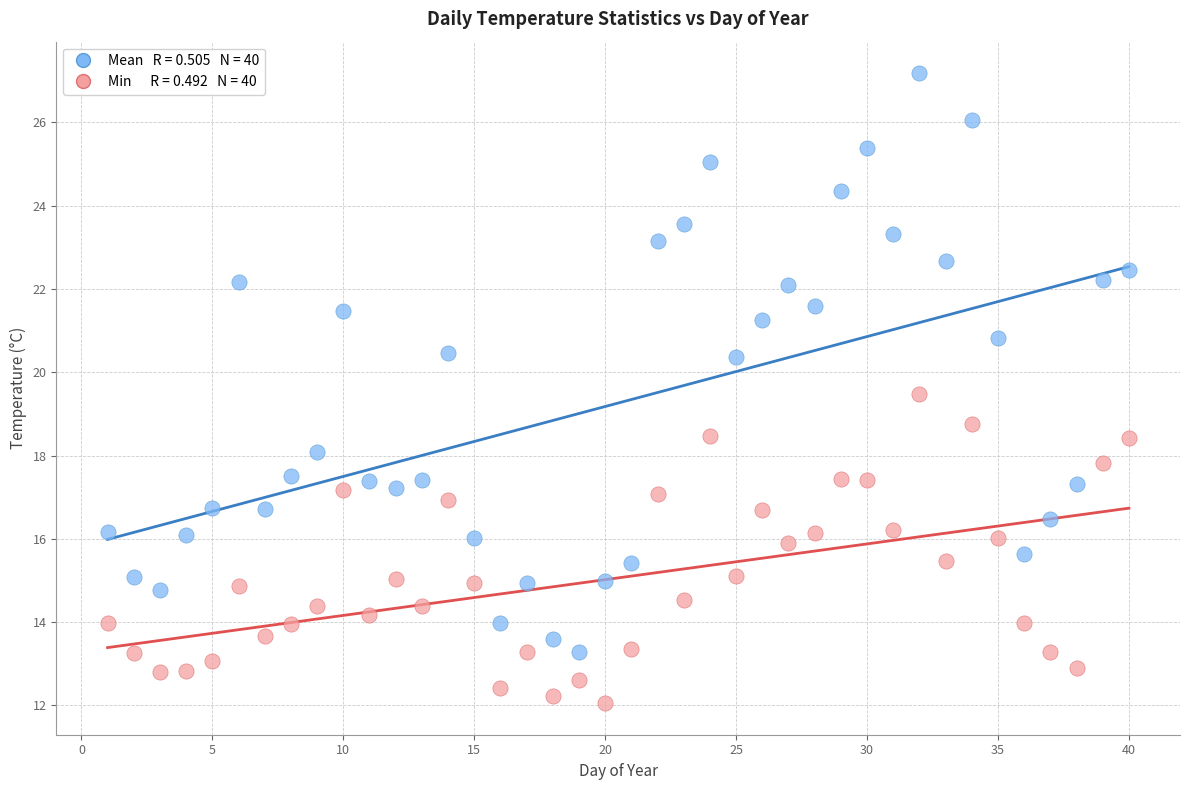

Across all series, what Y value is closest to 19?

18.8